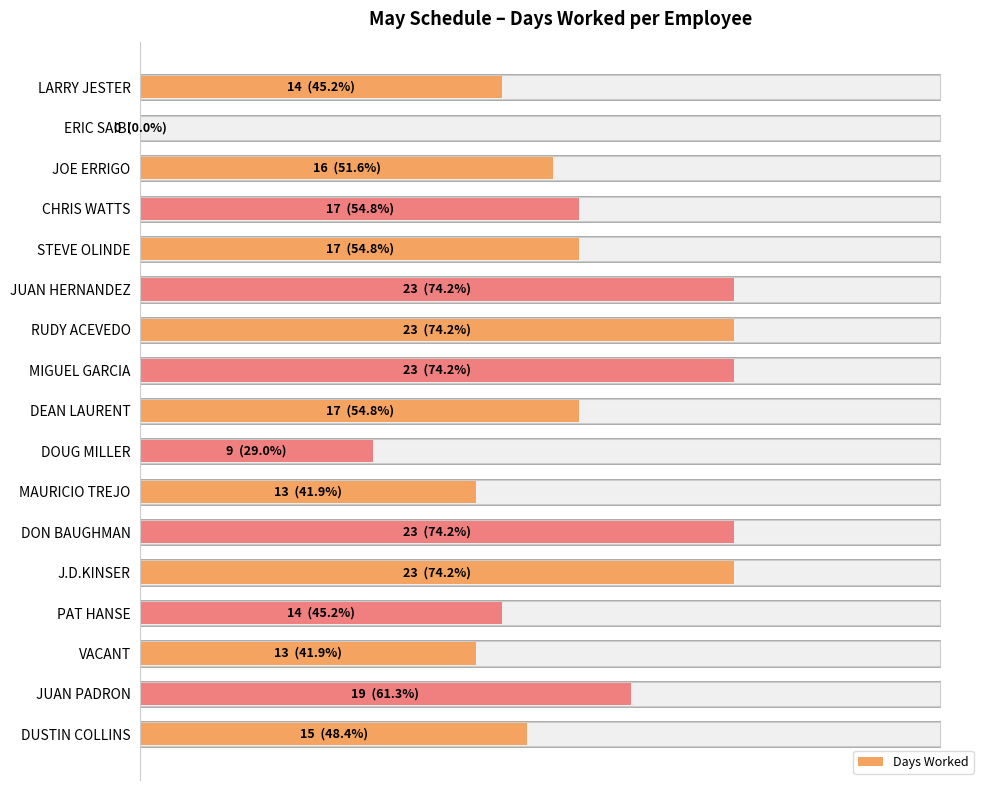

What is the sum of the values at MAURICIO TREJO and LARRY JESTER?

27